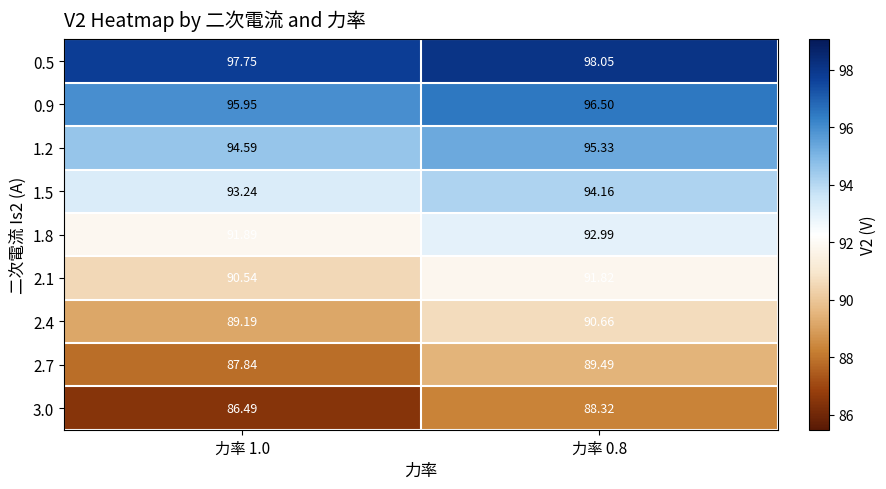

Is the value of 1.8 at 力率 1.0 greater than the value of 2.4 at 力率 0.8?

Yes